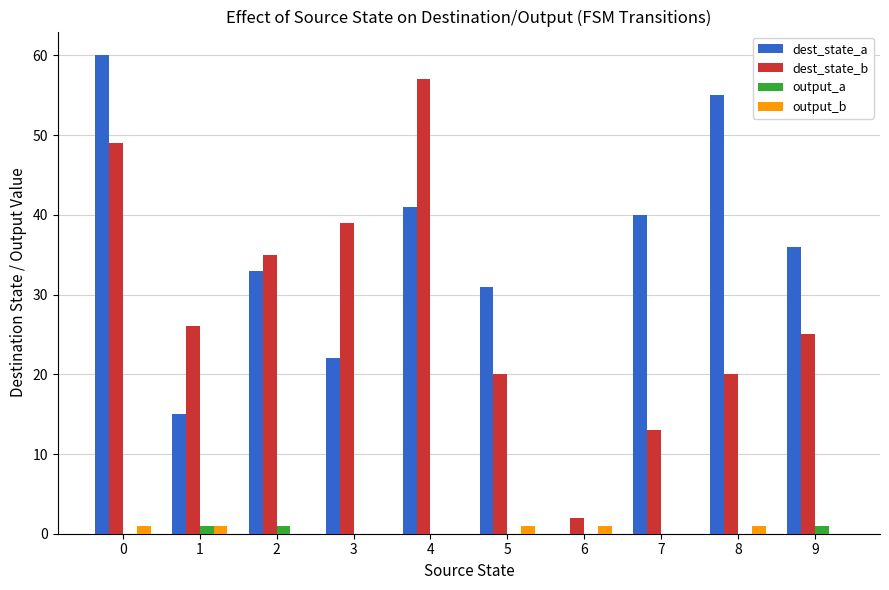

Is the value of dest_state_a at 6 greater than the value of output_a at 9?

No